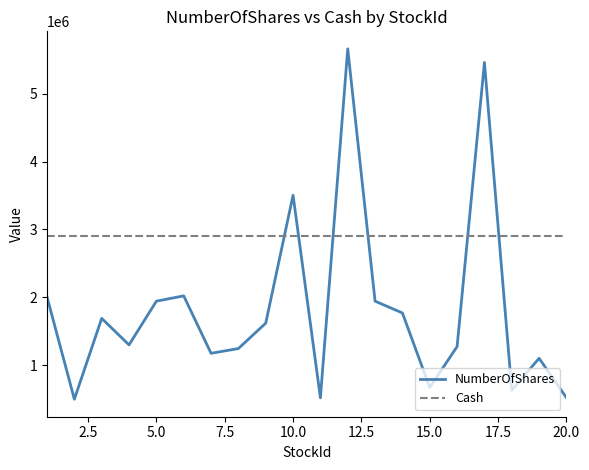

What is the highest value of the Cash series?

2900000.0